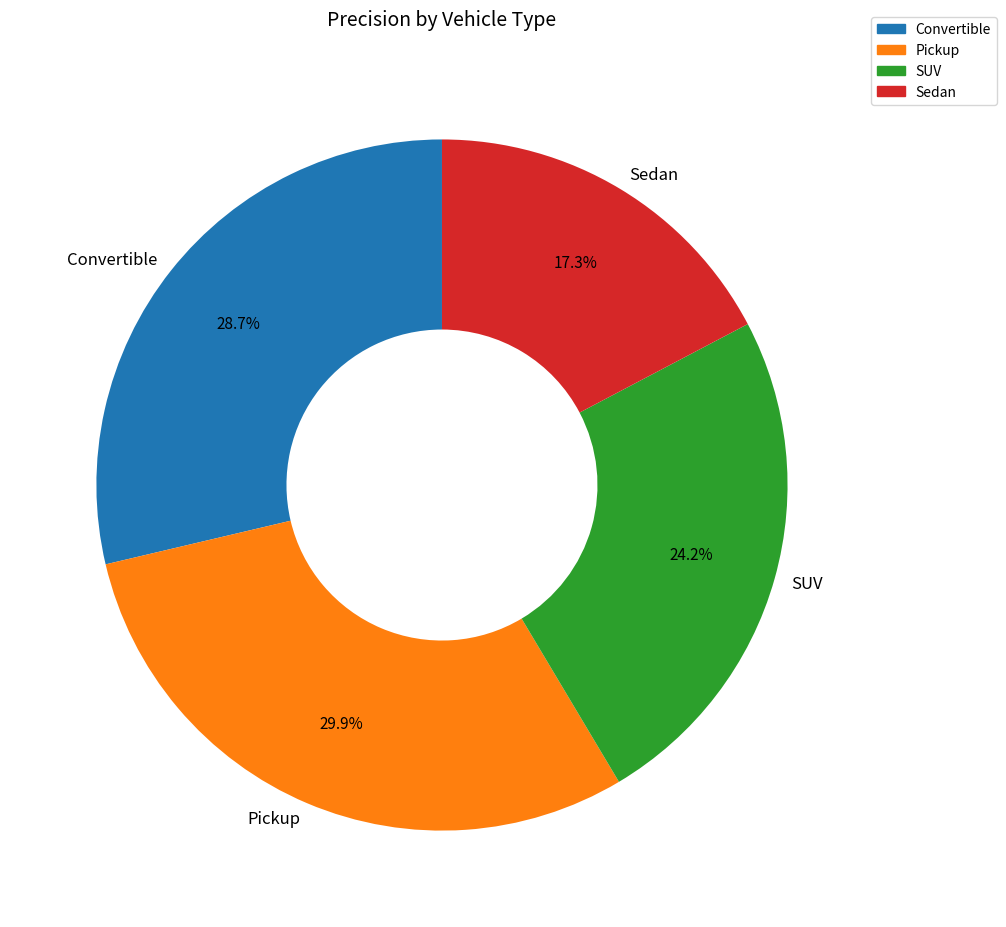

True or false: Convertible accounts for 29% of the total.

True